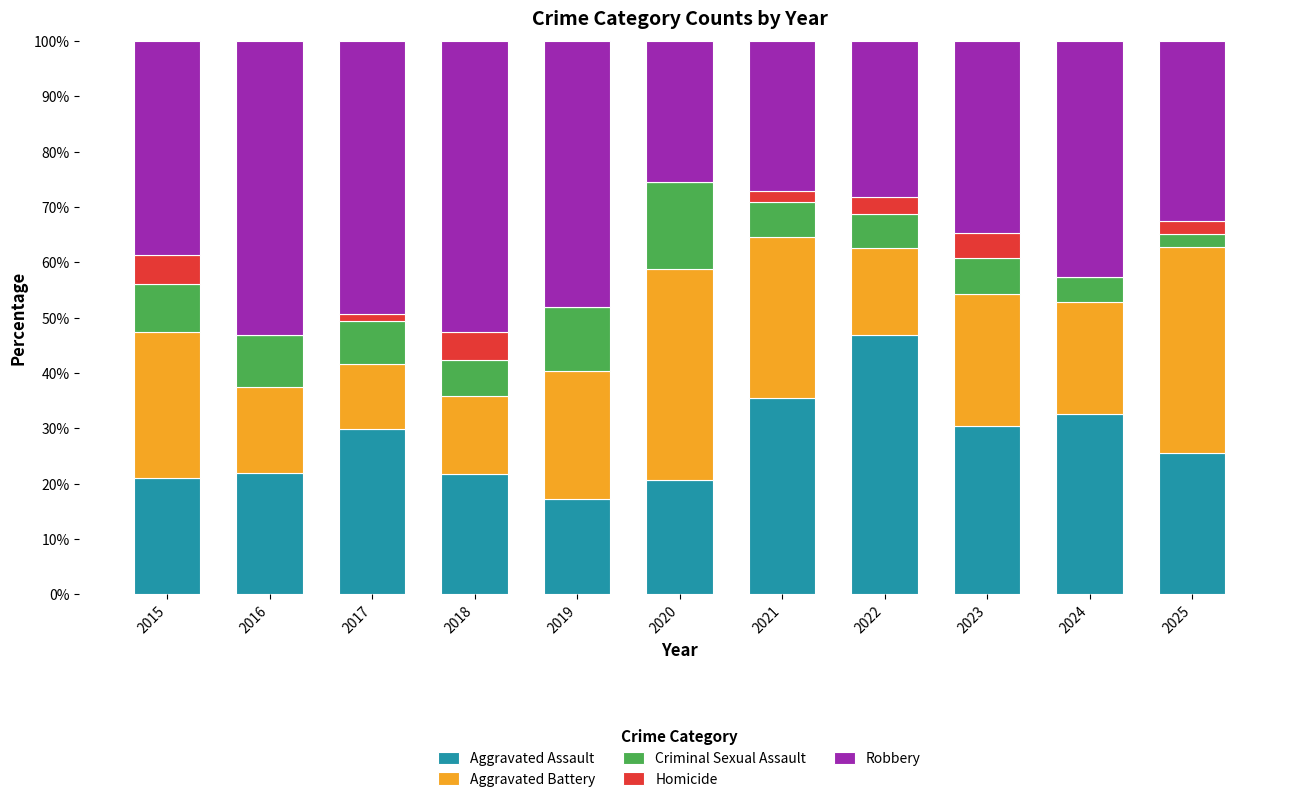

What is the maximum value for Aggravated Assault?

46.9